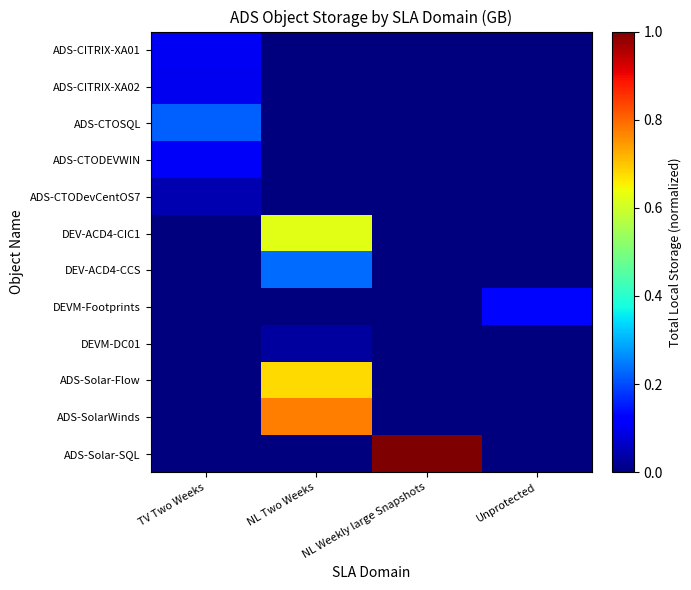

Which series has the largest range (max minus min)?

ADS-Solar-SQL